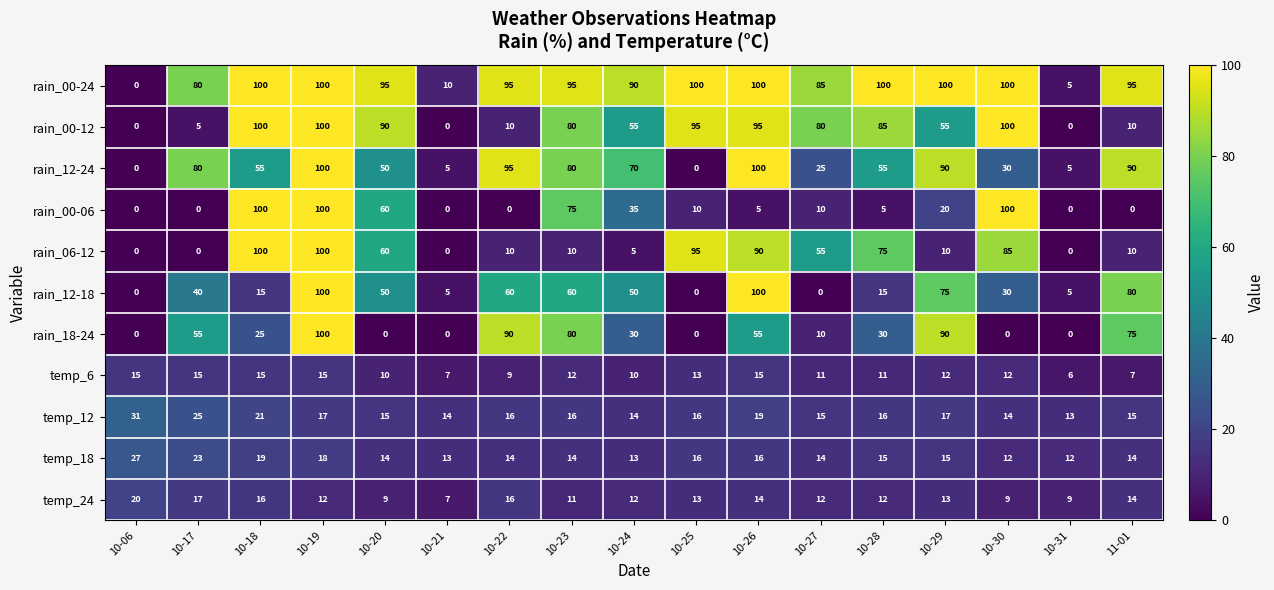

Between 10-18 and 10-19, which series saw the biggest shift?

rain_12-18